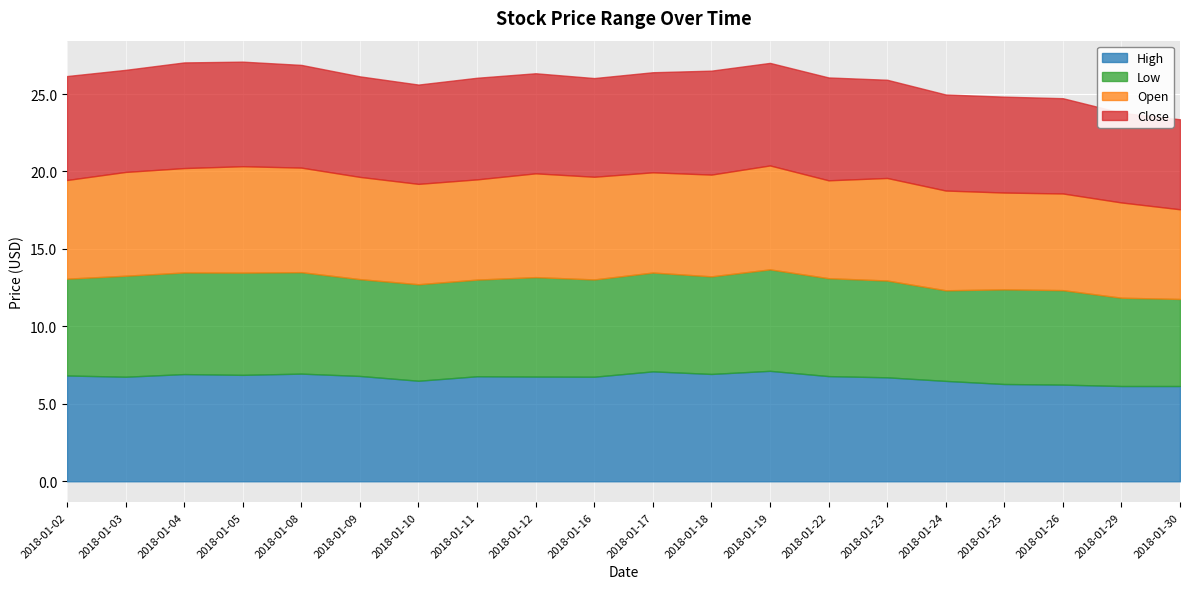

The value of High at 2018-01-19 is 10.1. True or false?

False